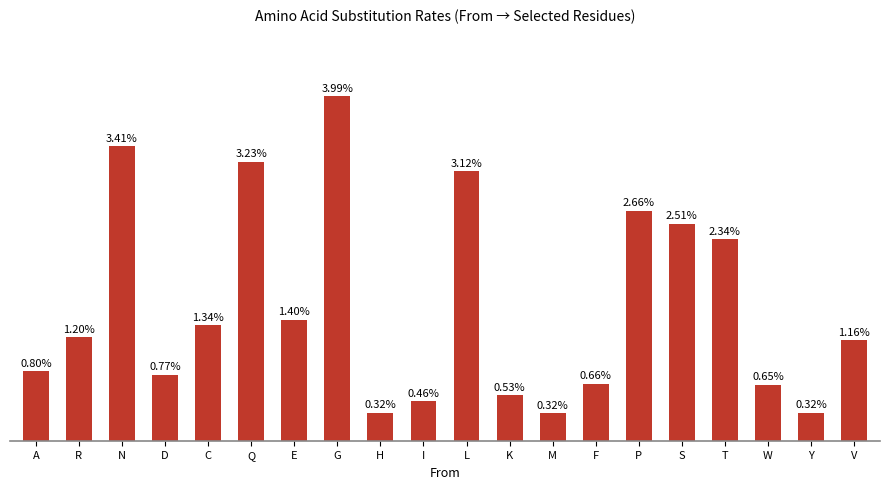

Rank the categories by value from highest to lowest.

G, N, Q, L, P, S, T, E, C, R, V, A, D, F, W, K, I, Y, H, M